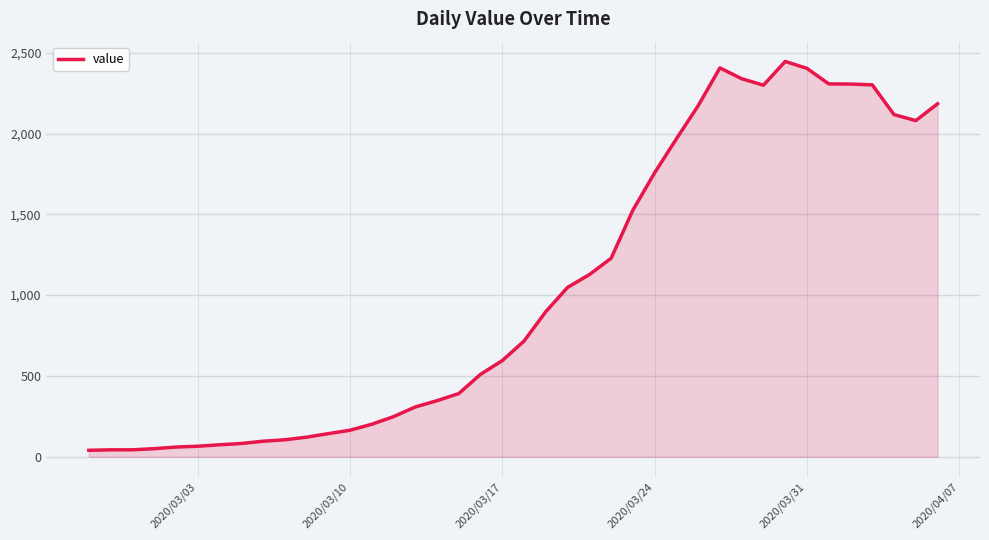

What is the difference between the maximum and minimum values?

2406